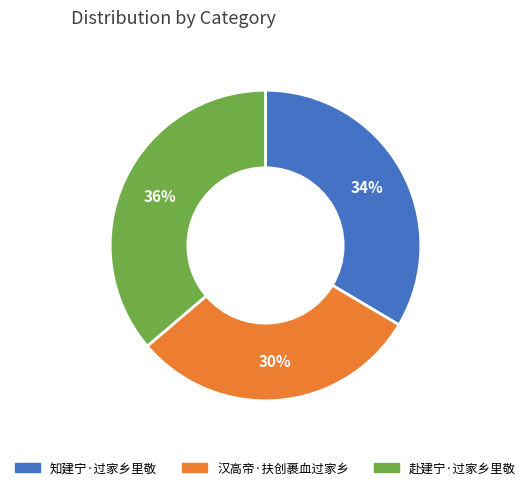

How many slices are in this pie chart?

3